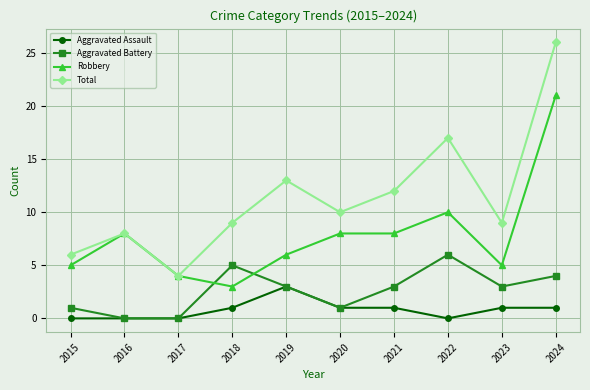

At which label does Aggravated Battery first exceed 3?

2018